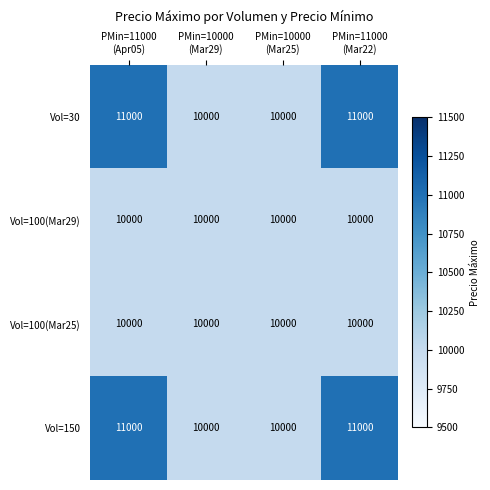

Count the Vol=30 values in the range 10000 to 11000.

4